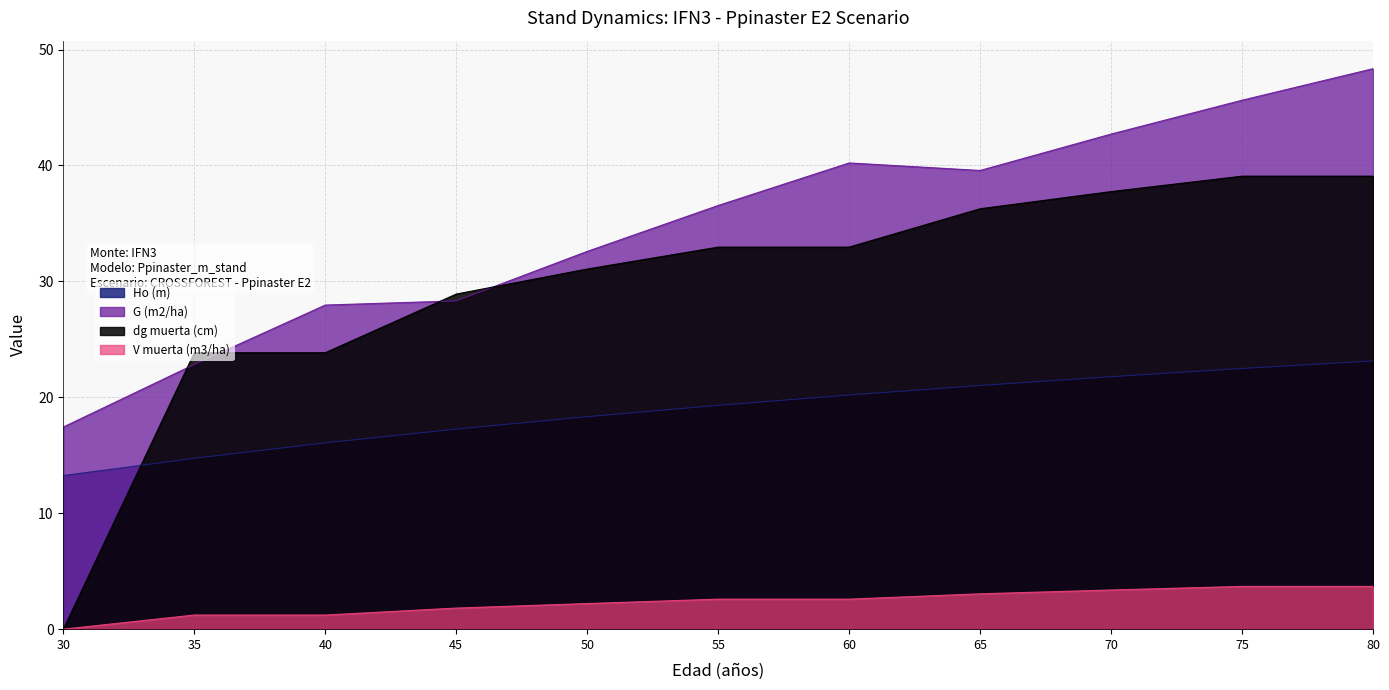

True or false: dg muerta (cm) has a value of 37.8 at 70.

True